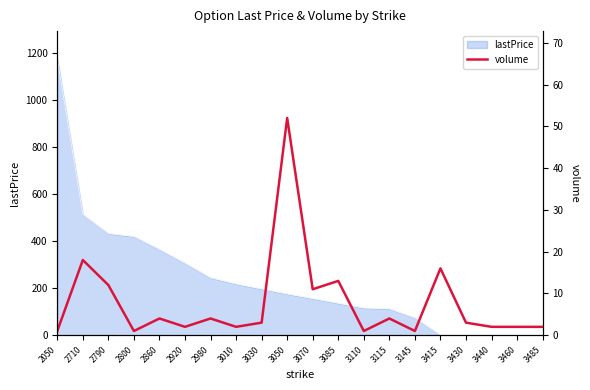

The value at 2980 is 4. True or false?

True